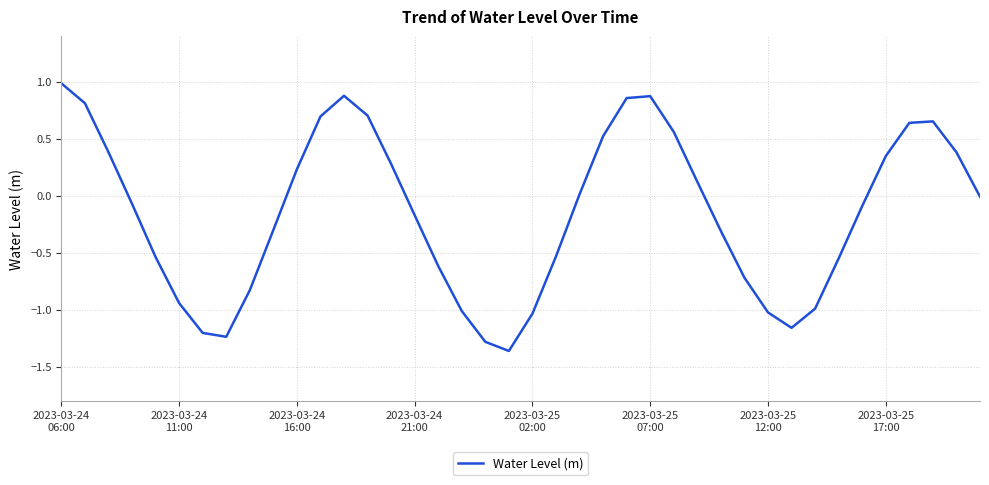

What is the greatest value displayed?

1.0